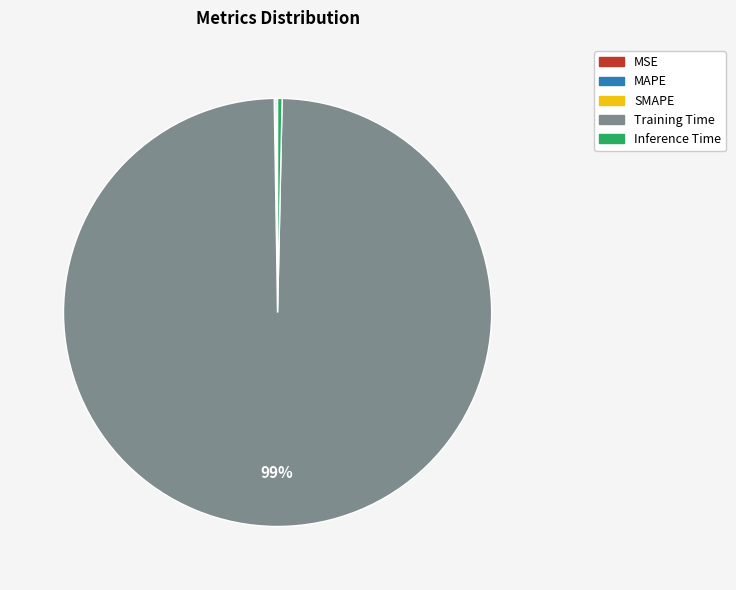

What is the largest slice in the pie chart?

Training Time